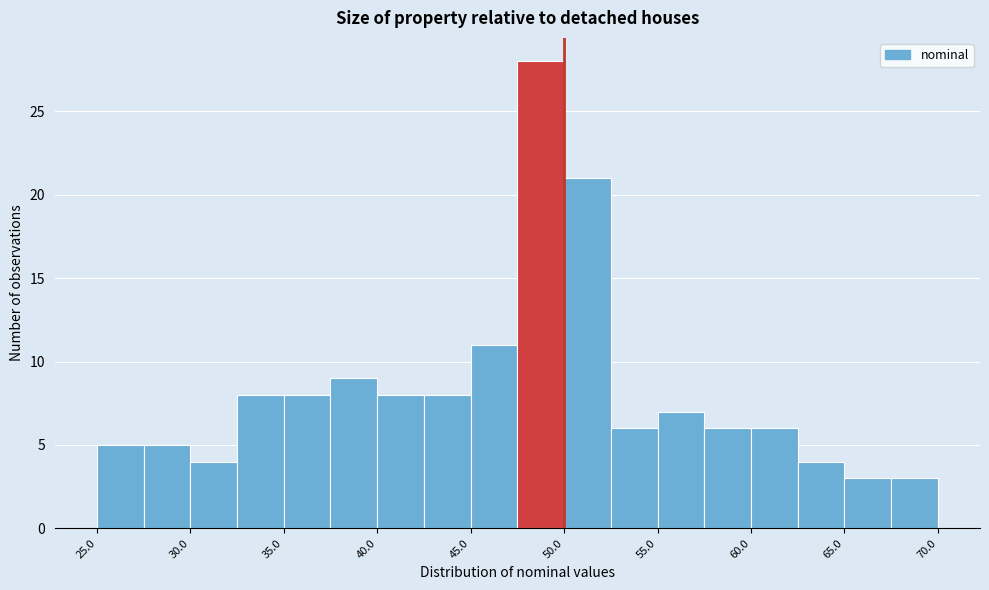

How tall is the bar that spans 50.0 to 52.5 on the x-axis? The values are not printed on the chart, so give them approximately, as read against the axis.

21